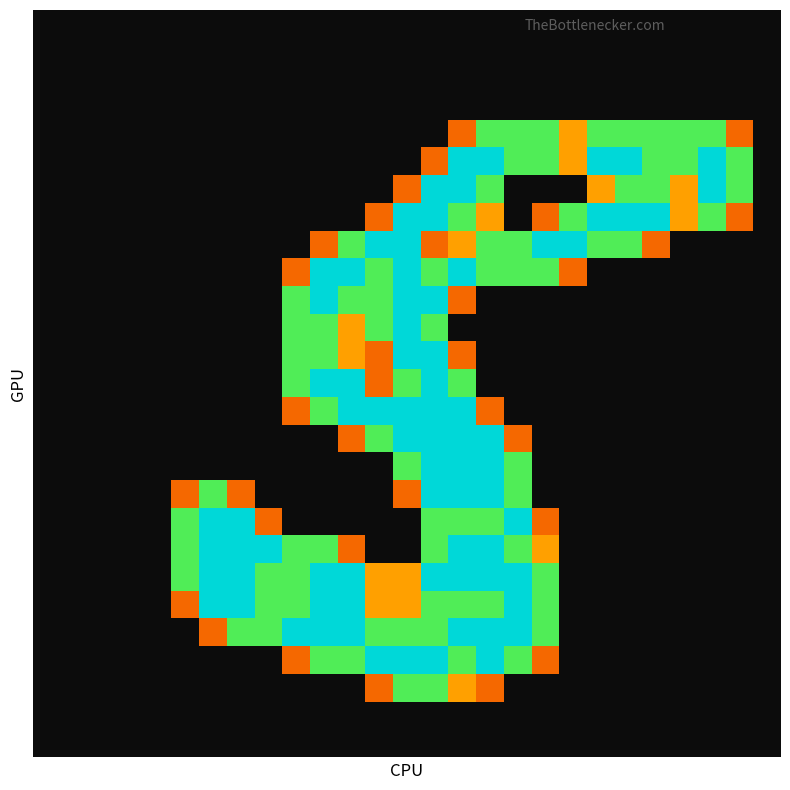

What is the greatest value displayed?

2.0